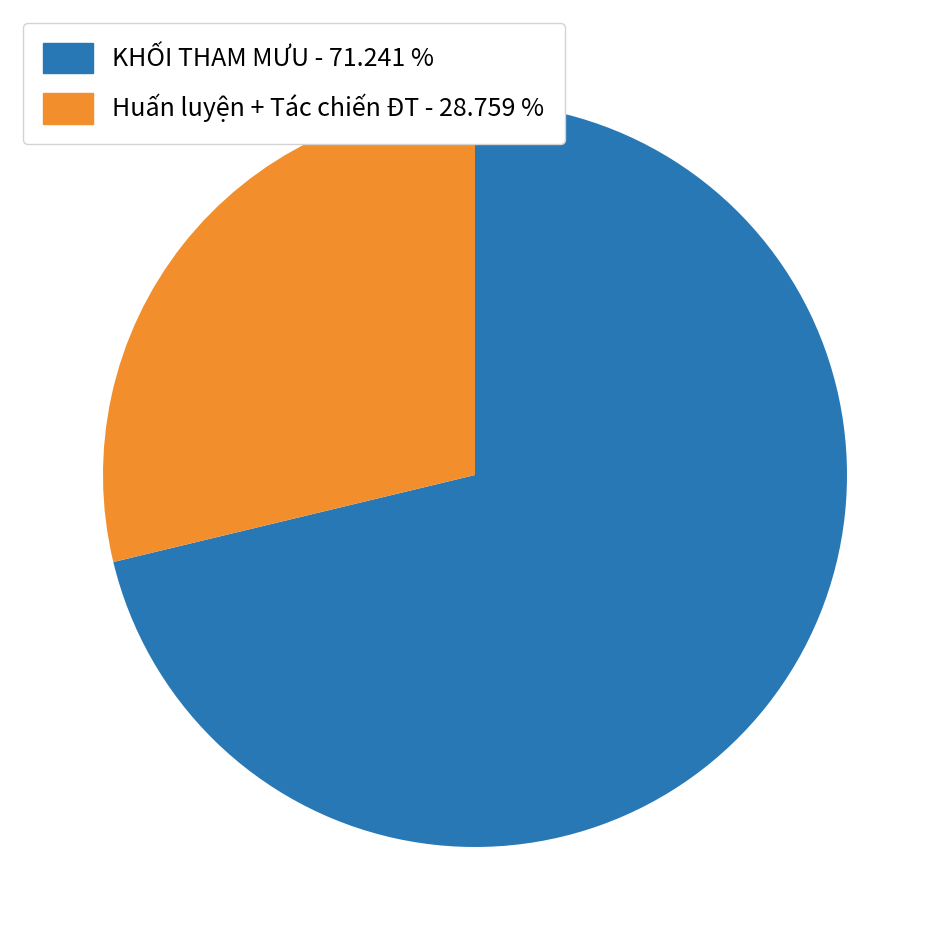

How many slices are in this pie chart?

2